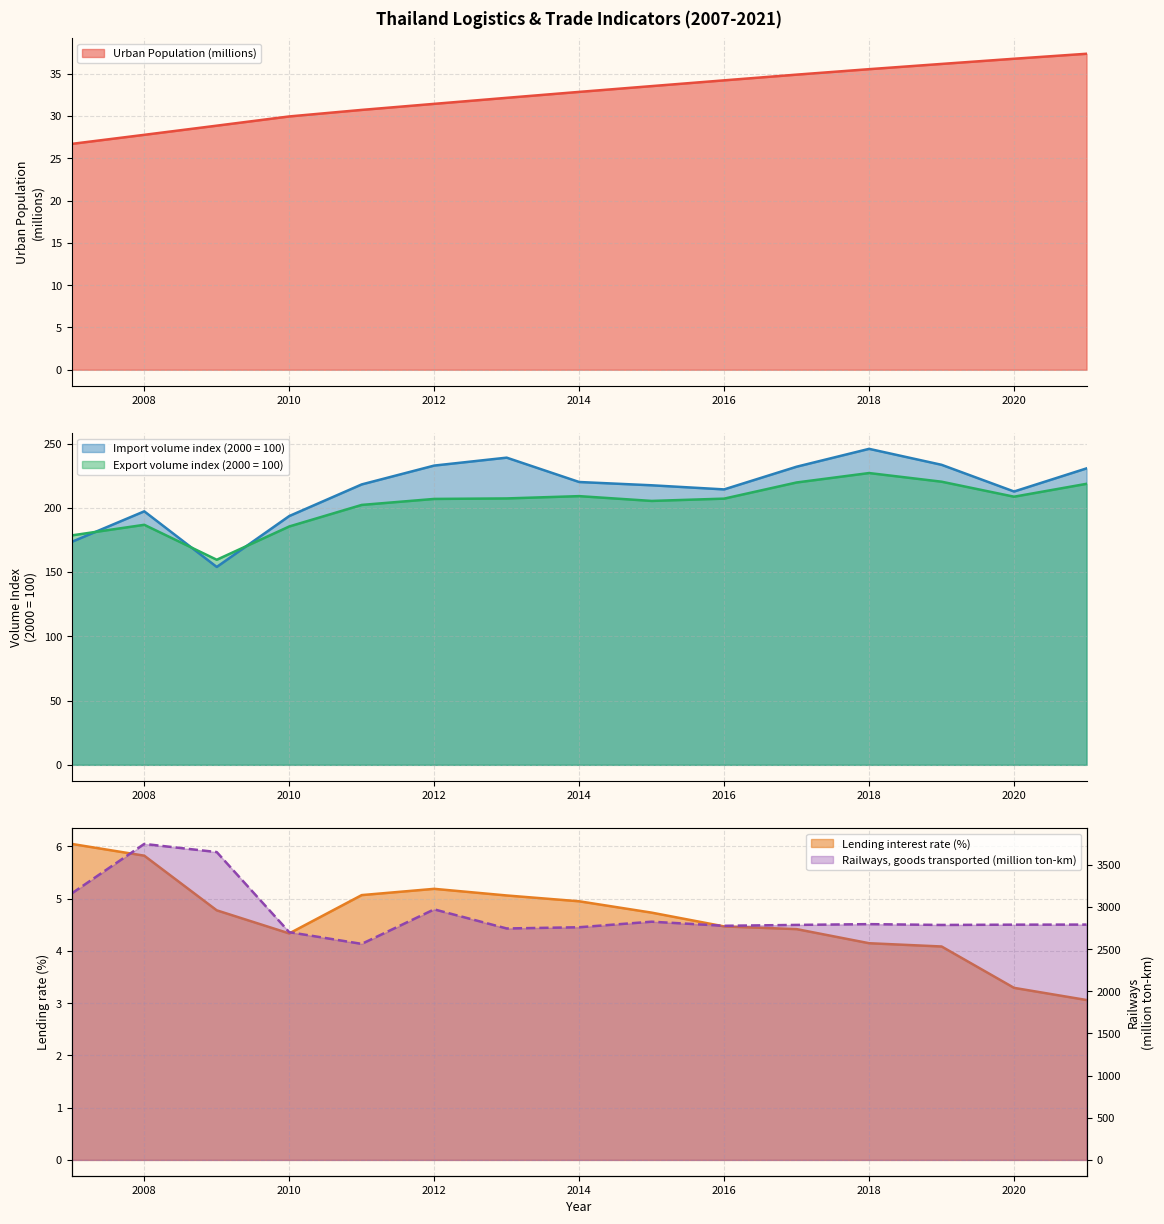

What is the difference between the maximum and minimum values in the Lending interest rate (%) series?

3.0